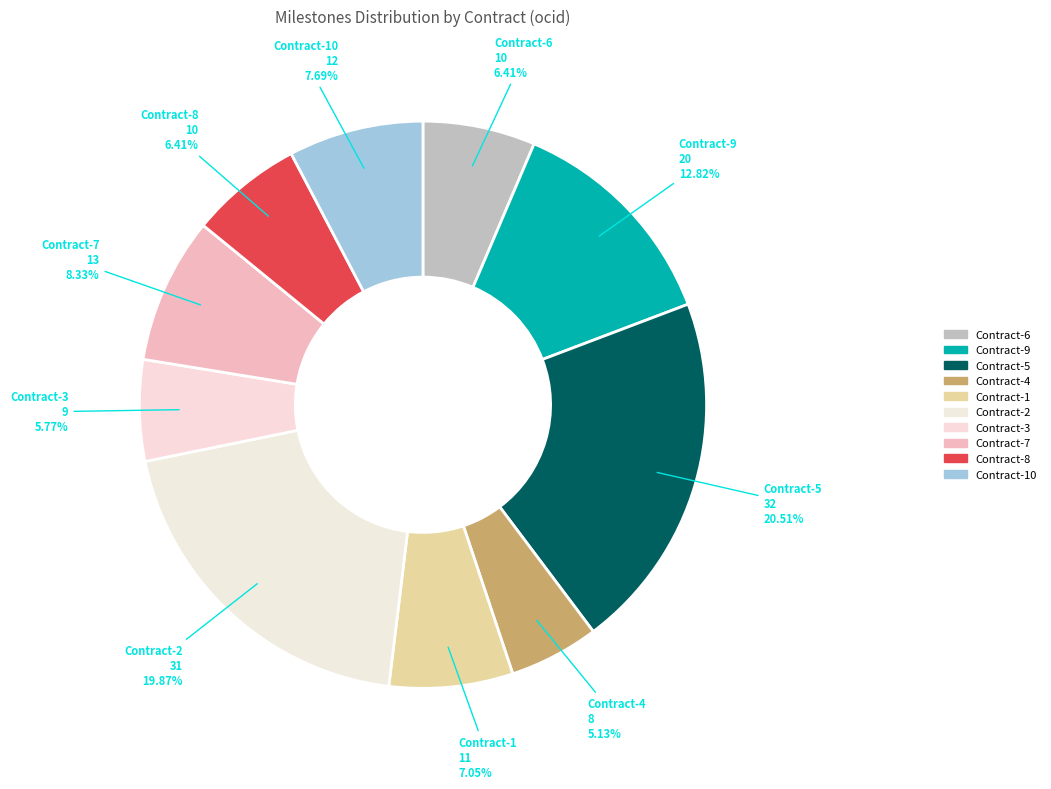

How many slices are in this pie chart?

10